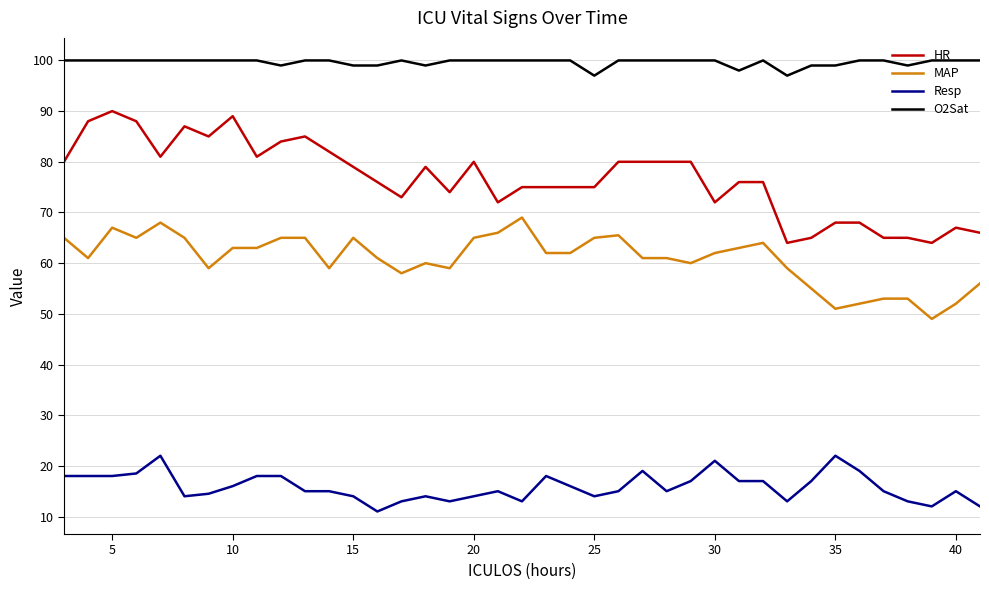

True or false: O2Sat and Resp cross at least once.

False